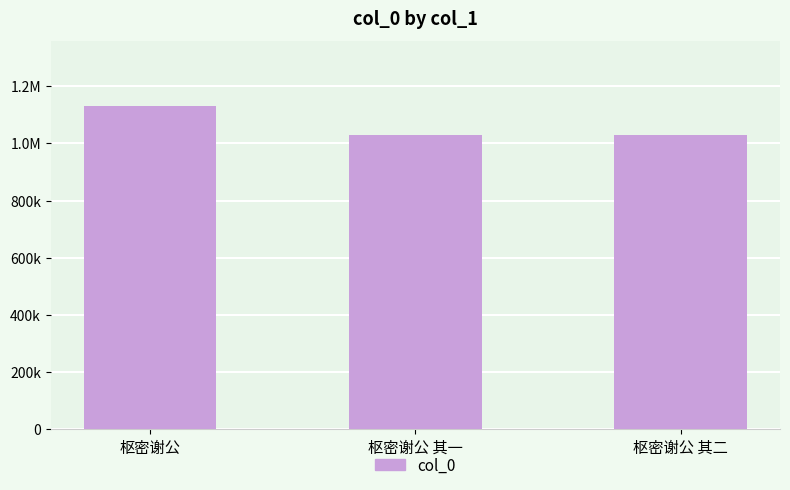

Does the chart contain any negative values?

No